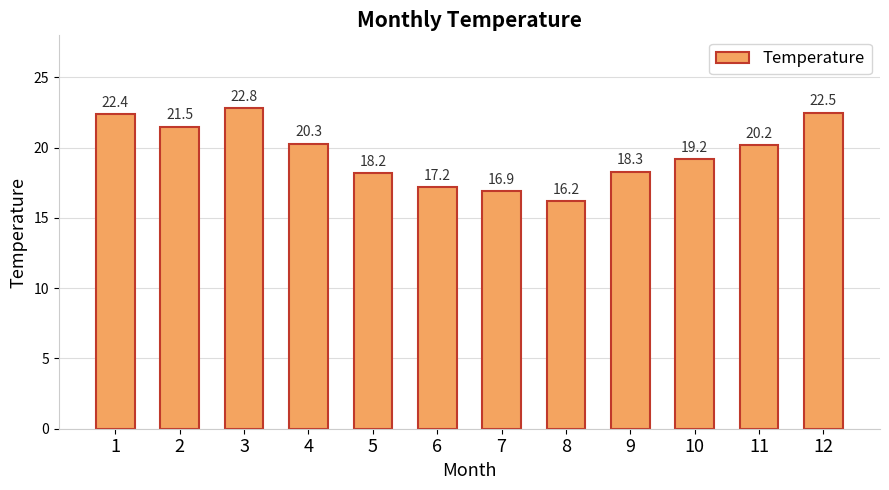

What is the average value?

19.6